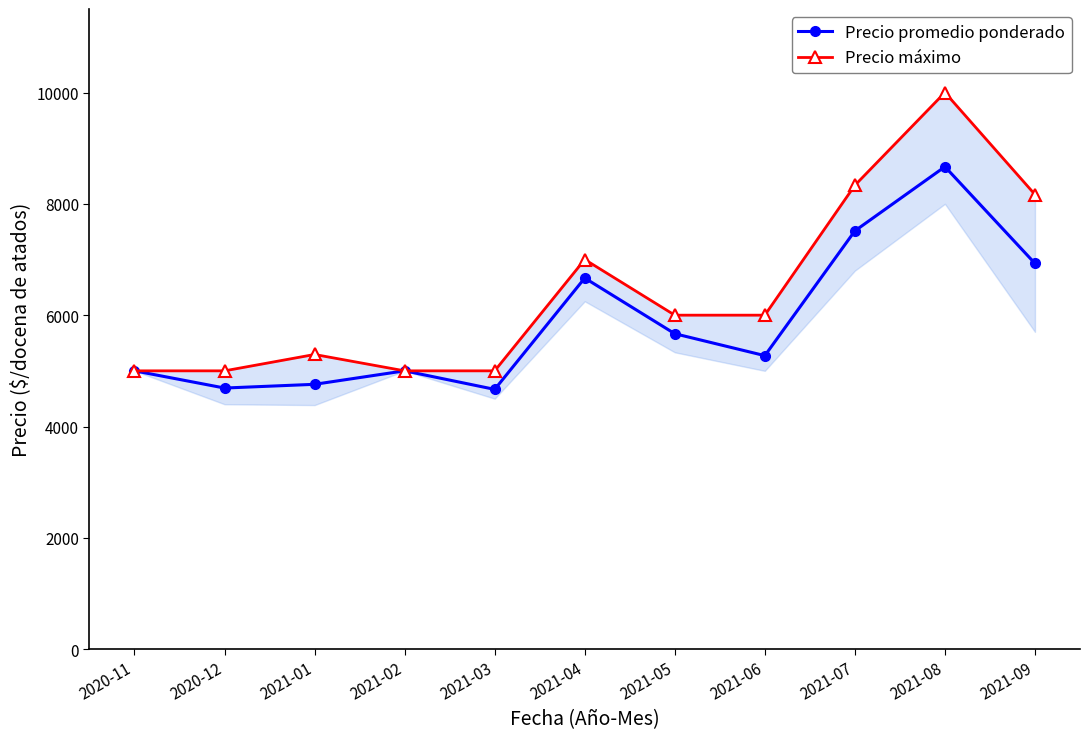

What is the value of the Precio máximo point at the 5th from the left?

5000